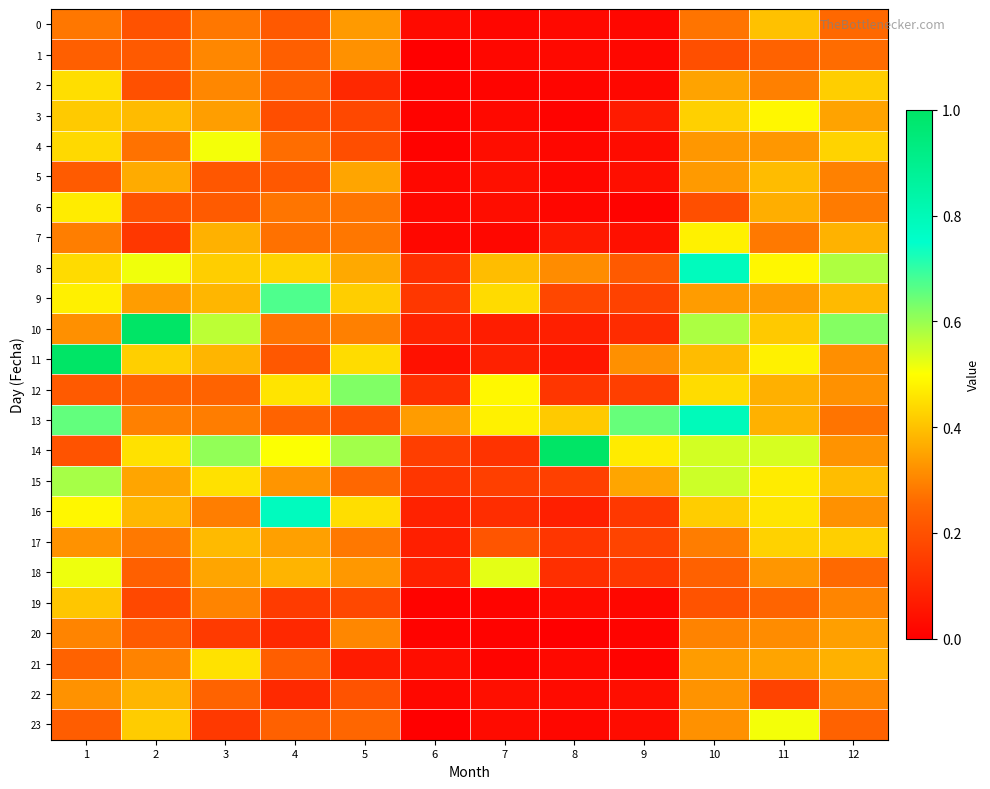

Which series changed the most between 2 and 3?

10